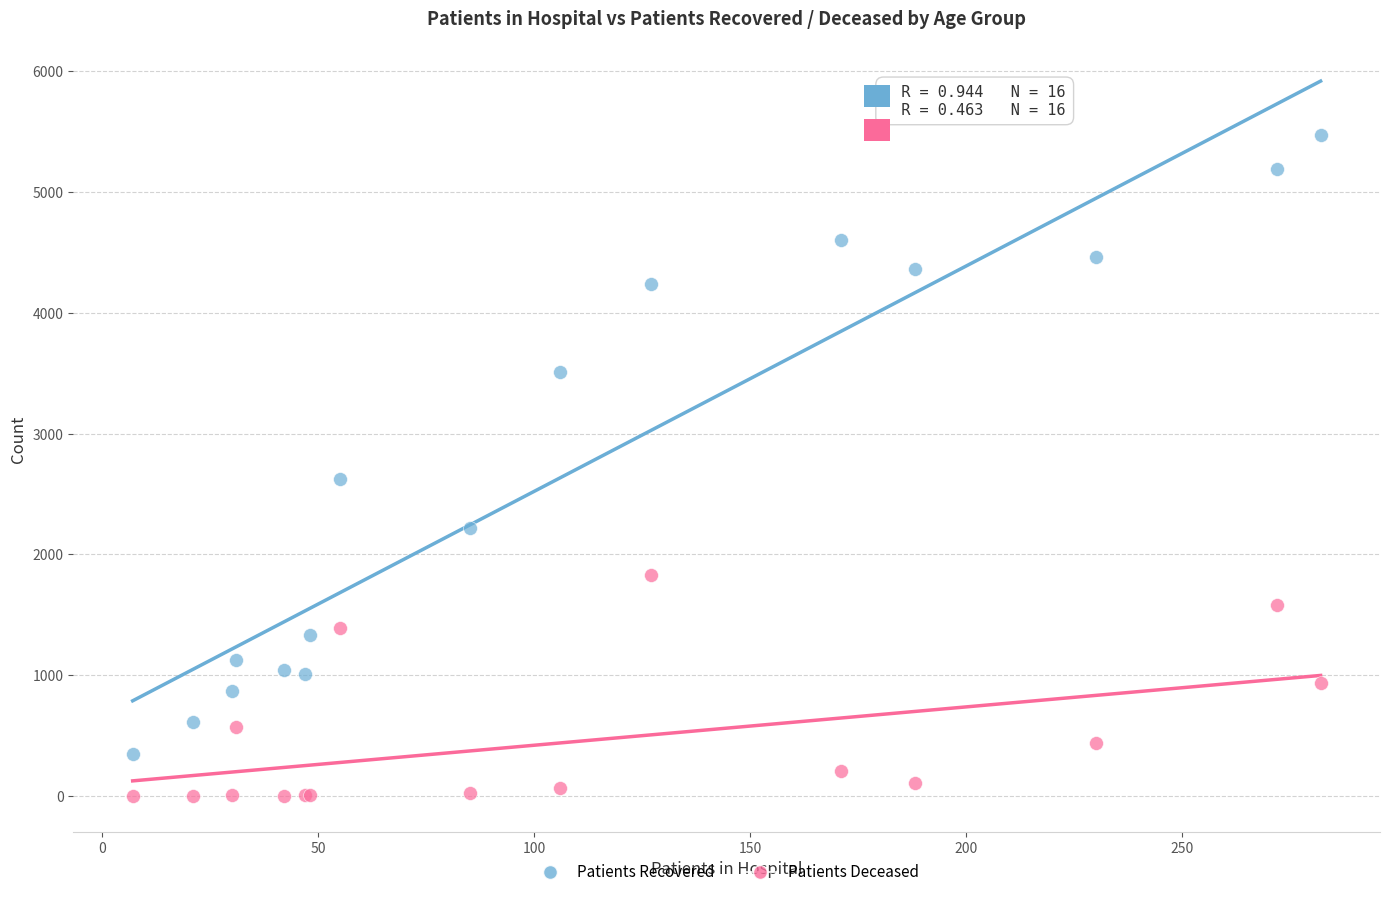

Which series reaches the maximum Y coordinate?

Patients Recovered